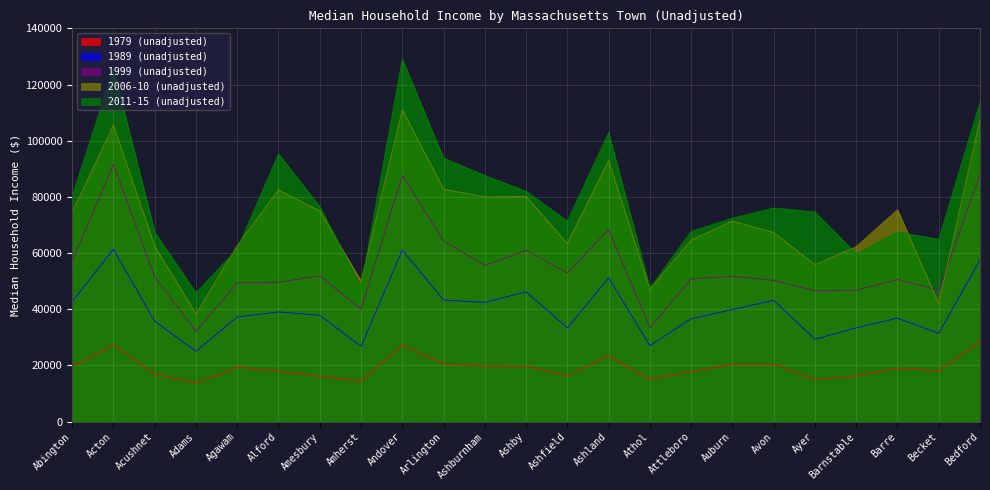

True or false: 1979 (unadjusted) and 2006-10 (unadjusted) intersect in this chart.

False